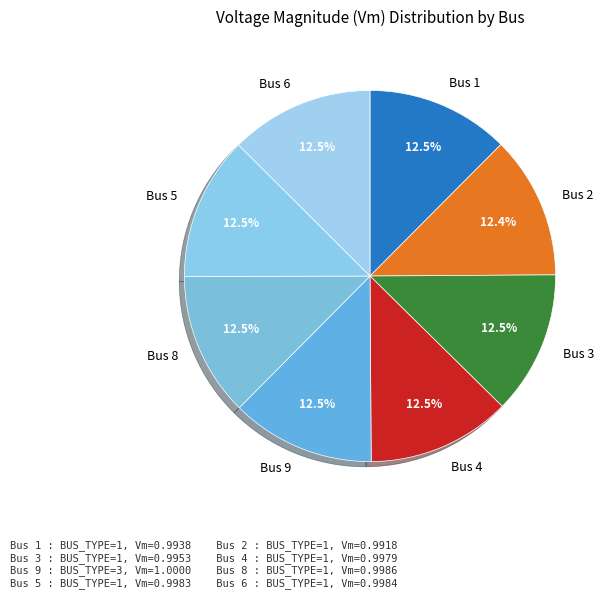

Do Bus 9 and Bus 8 together represent more than half of the pie?

No